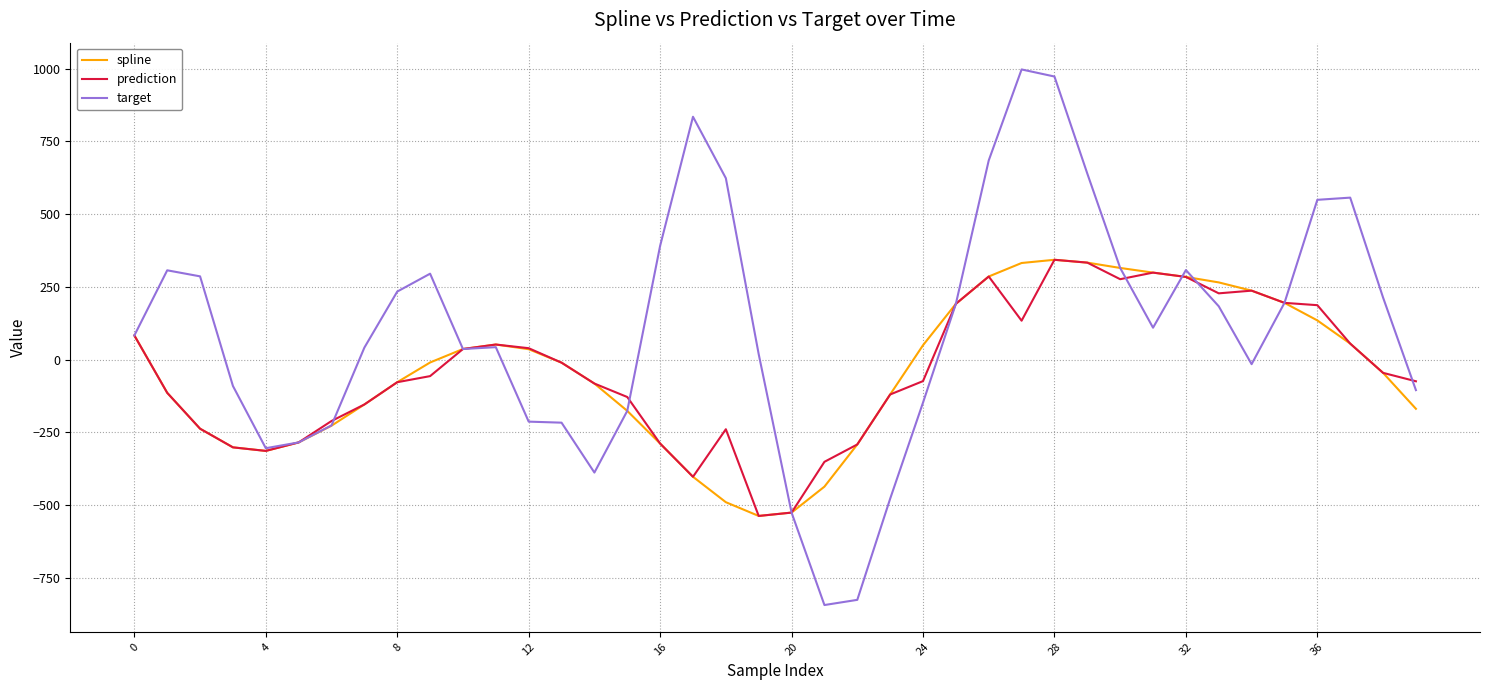

Which series has the largest total across all categories?

target